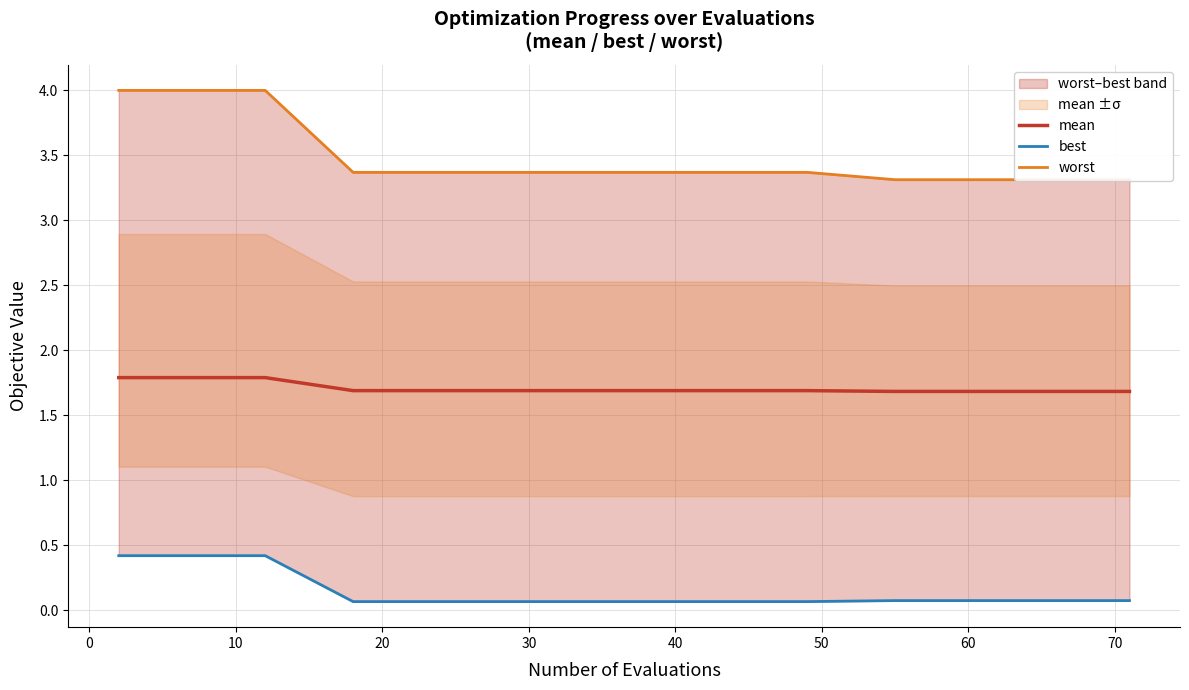

What is the minimum value for mean?

1.7